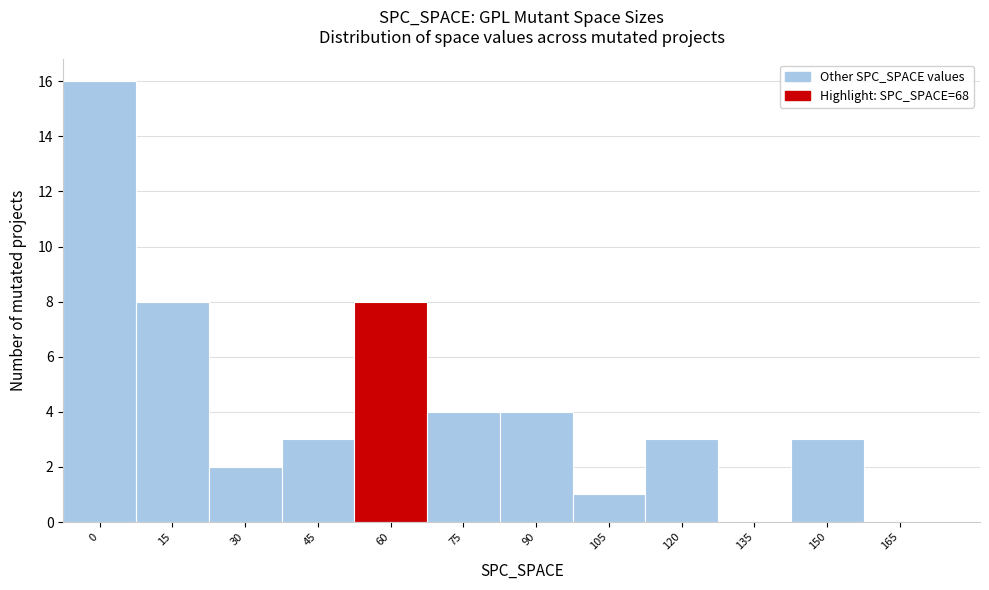

Reading left to right, transcribe all the data shown in this chart.

0=16	15=8	30=2	45=3	60=8	75=4	90=4	105=1	120=3	135=0	150=3	165=0